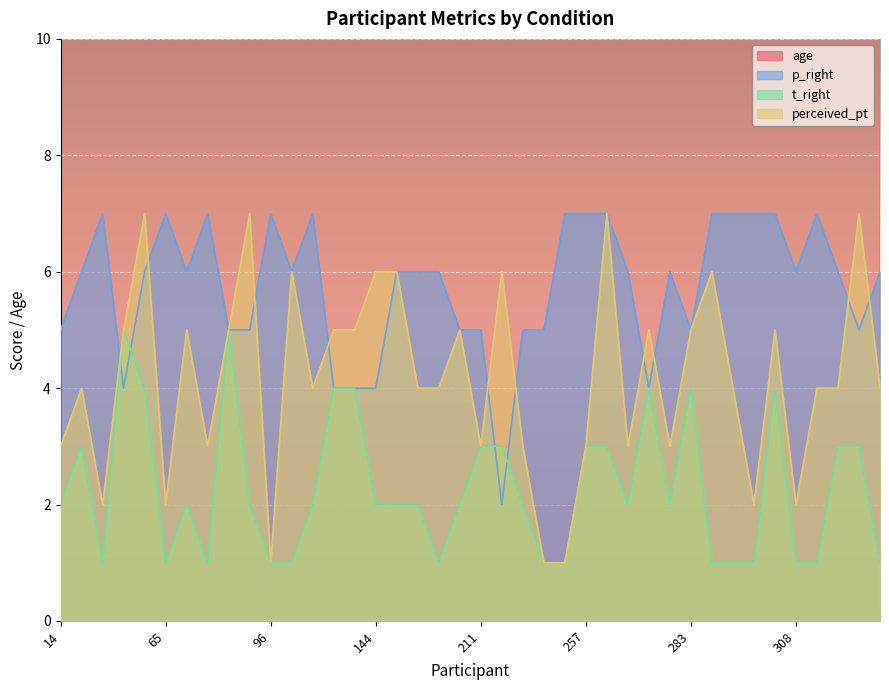

What is the minimum value shown in the chart?

1